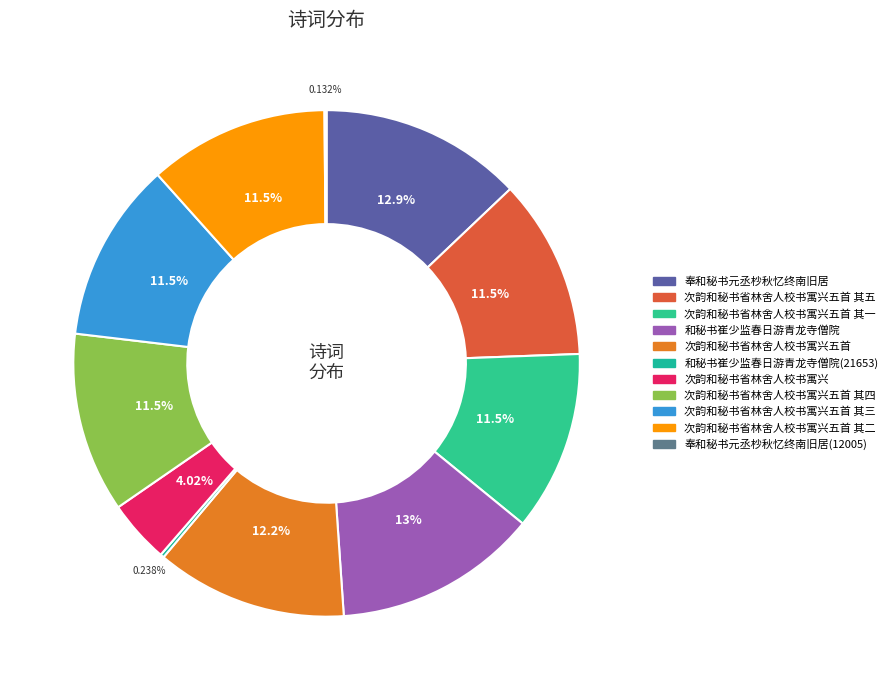

What is the smallest slice in the pie chart?

奉和秘书元丞杪秋忆终南旧居(12005)